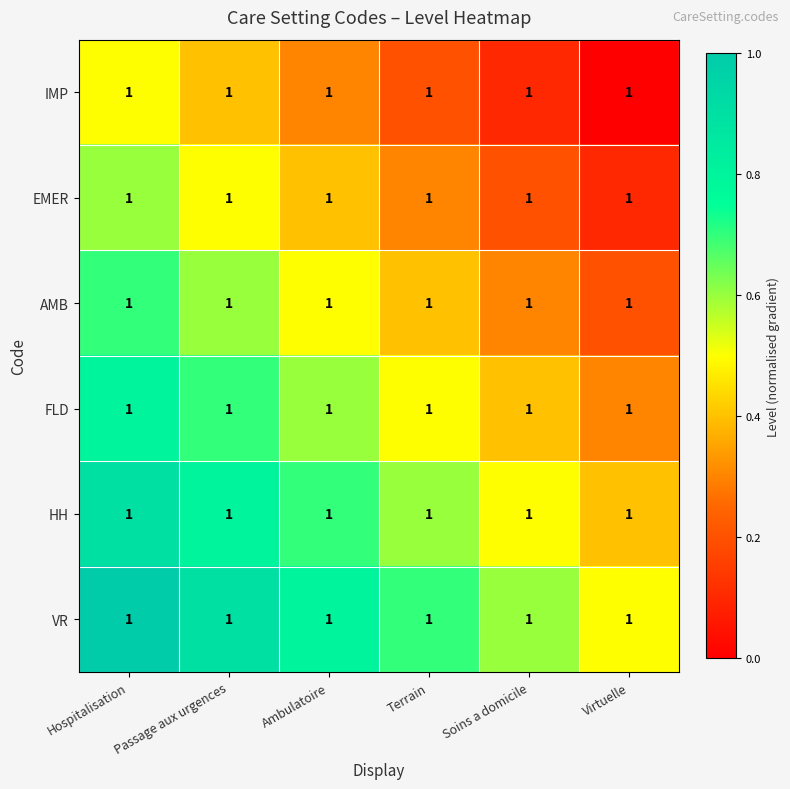

Which label corresponds to the smallest value in the chart?

Virtuelle